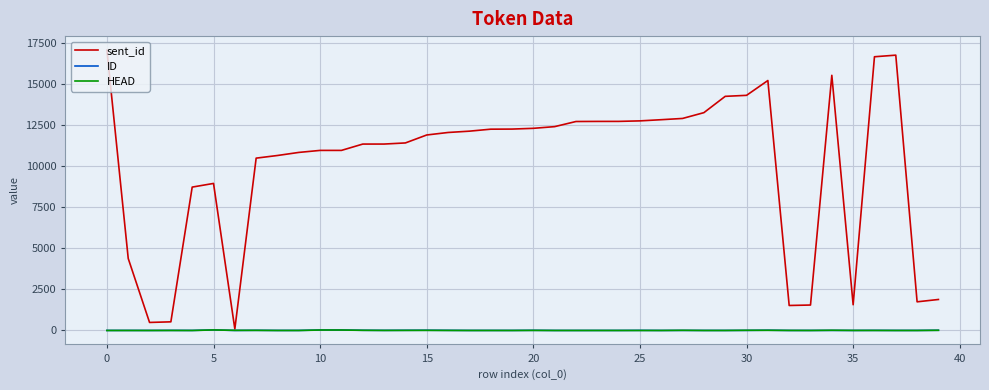

Which series has the largest range (max minus min)?

sent_id